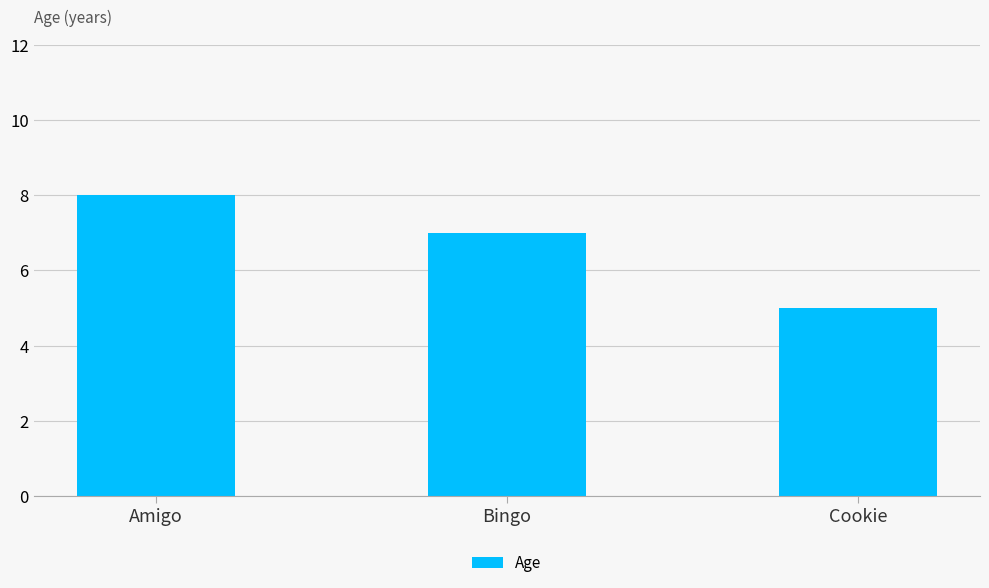

True or false: the data shows 8 at Amigo.

True